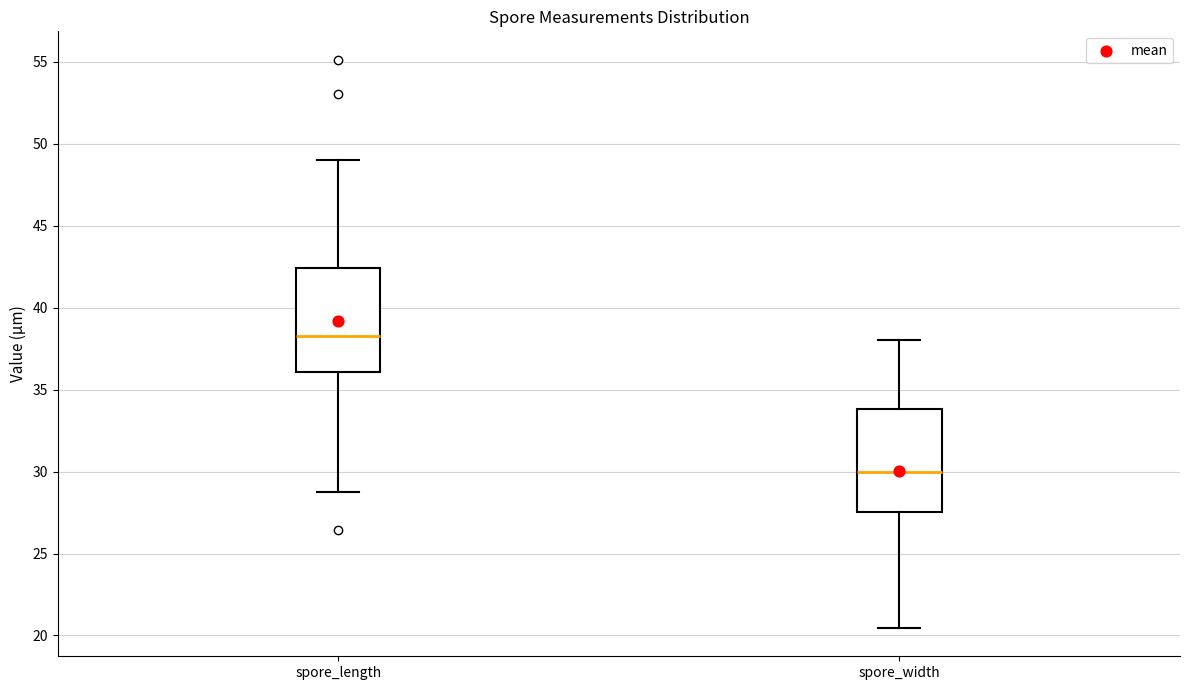

Reading left to right, read every box against the y-axis: the position of its median line, the range the box covers, and the ends of its whiskers. The values are not printed on the chart, so give them approximately, as read against the axis.

spore_length: median 38.5, box 36.0 to 42.5, whiskers 28.5 to 49.0
spore_width: median 30.0, box 27.5 to 34.0, whiskers 20.5 to 38.0